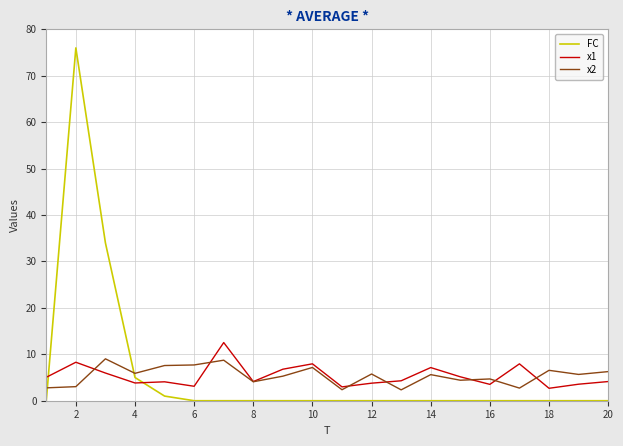

What is the minimum value for x1?

2.7